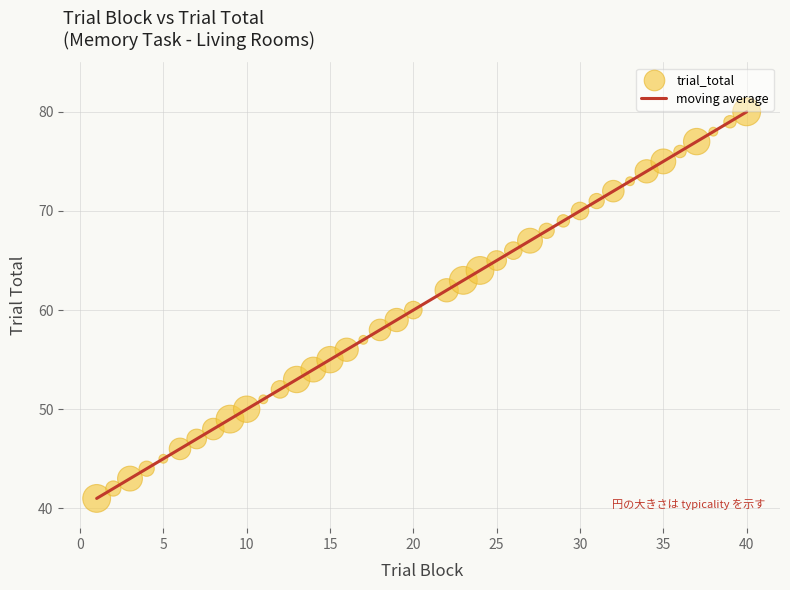

What is the difference between the maximum and minimum values?

39